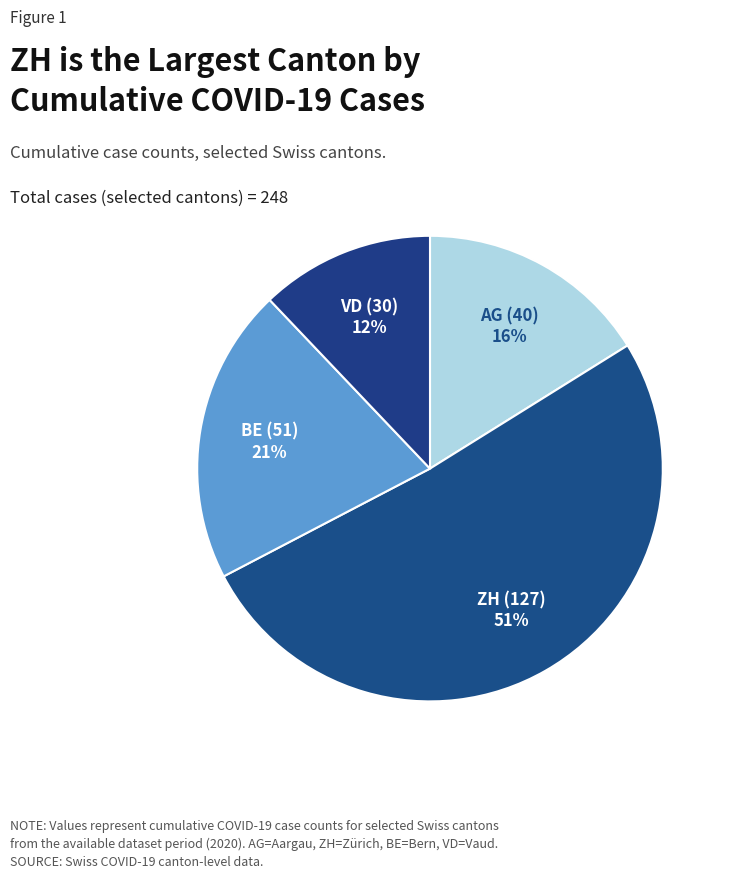

Does VD represent more than half of the total?

No